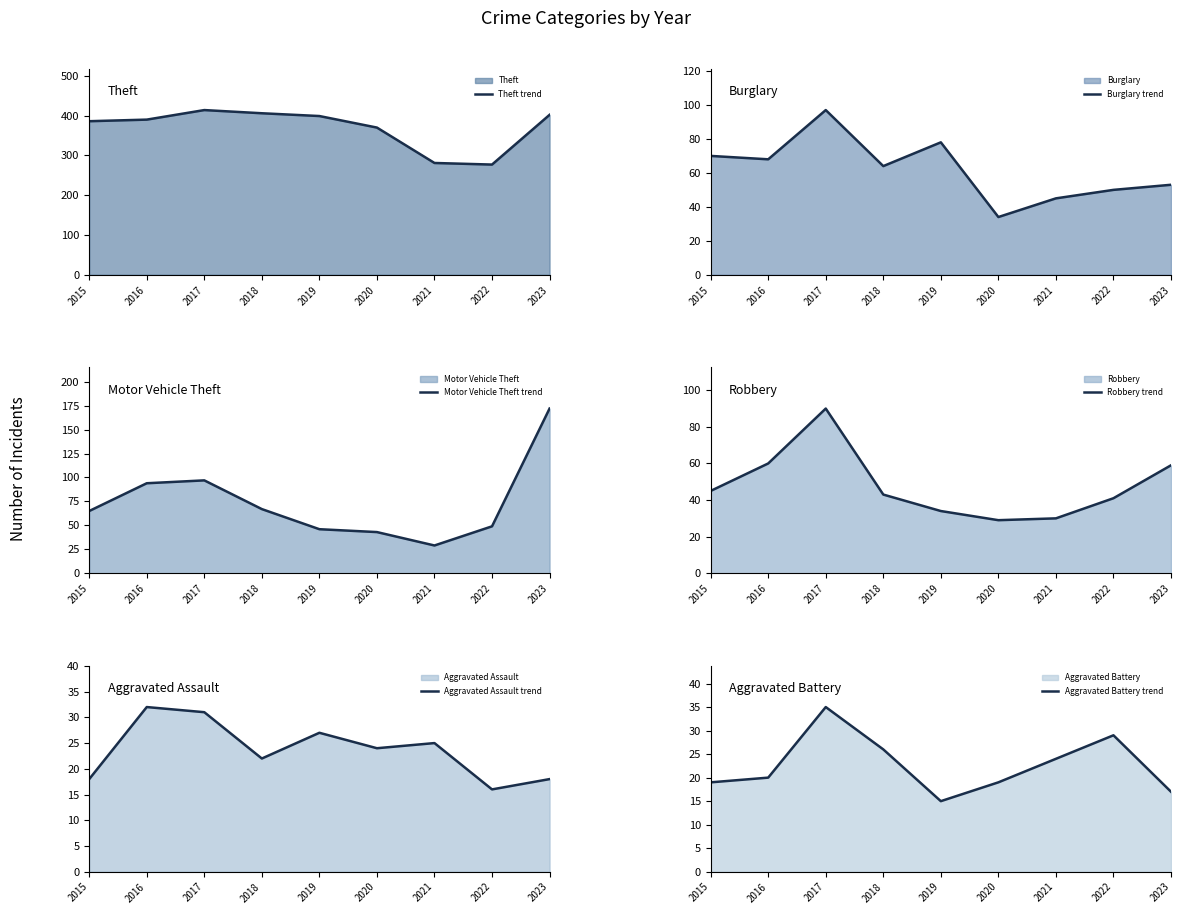

Reading left to right, what are all the values shown in this chart?

Theft trend: 386	390	414	406	399	370	281	277	402
Burglary trend: 70	68	97	64	78	34	45	50	53
Motor Vehicle Theft trend: 65	94	97	67	46	43	29	49	172
Robbery trend: 45	60	90	43	34	29	30	41	59
Aggravated Assault trend: 18	32	31	22	27	24	25	16	18
Aggravated Battery trend: 19	20	35	26	15	19	24	29	17